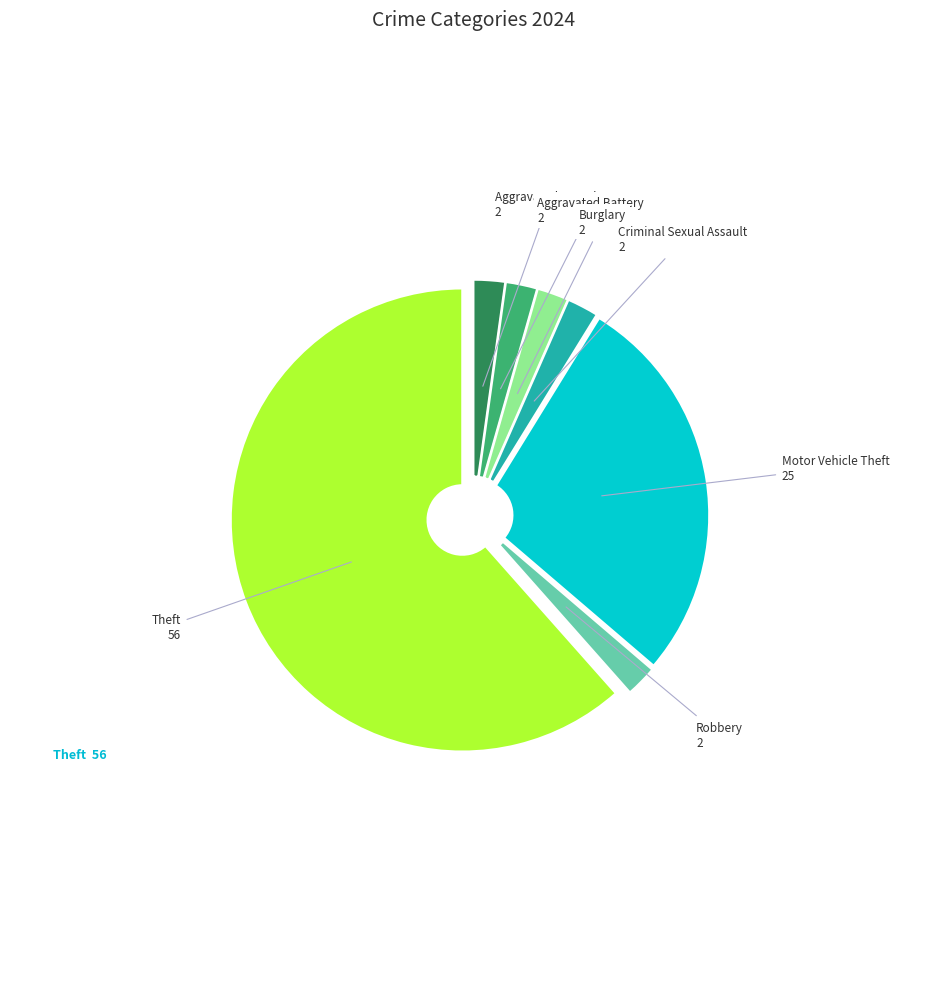

Is there any slice that represents more than half of the pie?

Yes